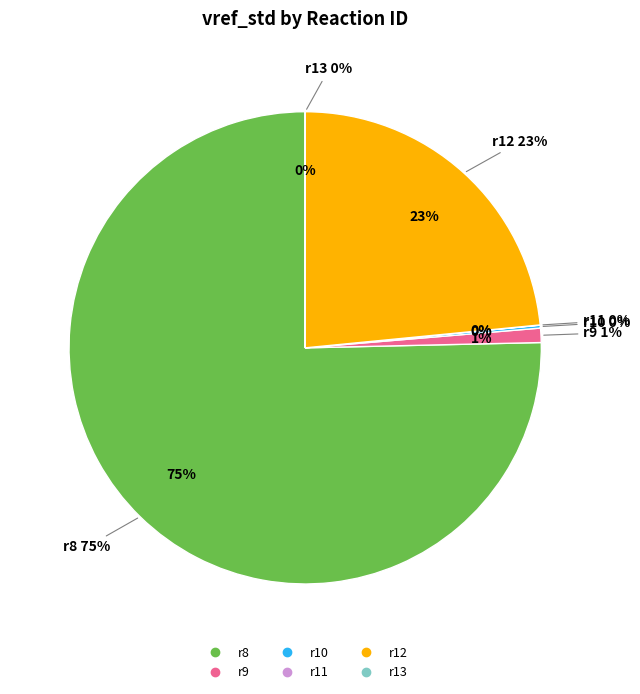

Combined, what portion of the pie is r8 and r11?

75.4%